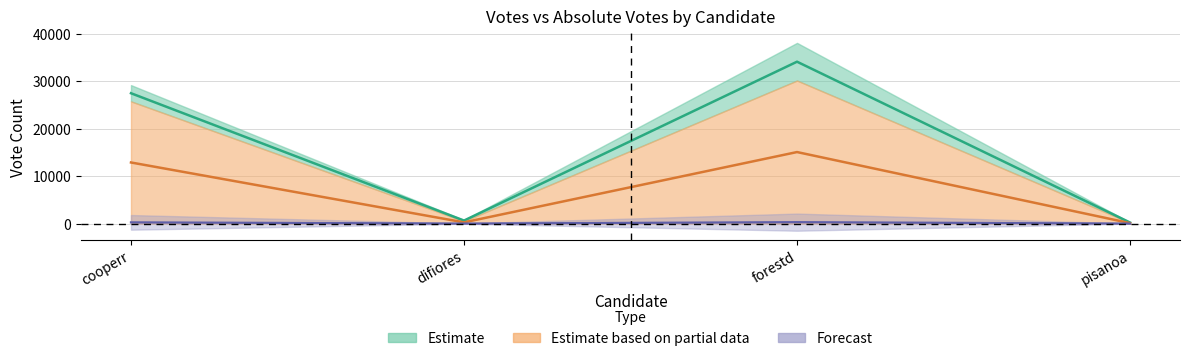

Reading left to right, extract all data points from this chart.

VOTES: 27433.5	634.5	34067.5	221.5
ABS_VOTES: 12861.5	255.5	15053.5	91.5